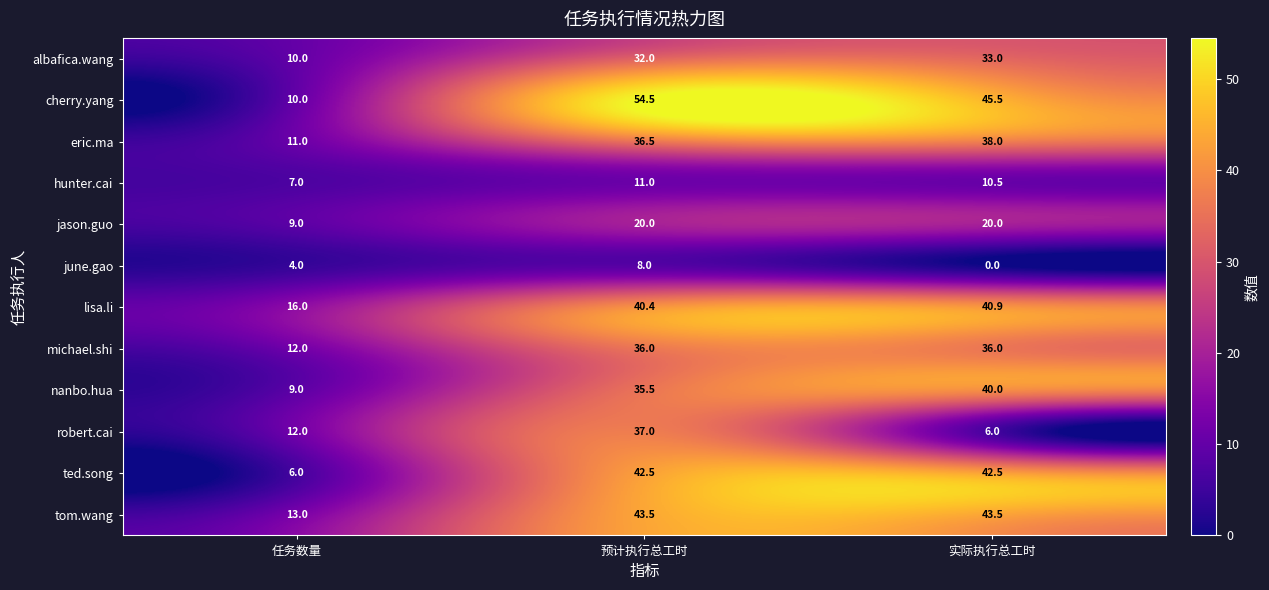

What is the spread (max minus min) of values at 预计执行总工时?

46.5